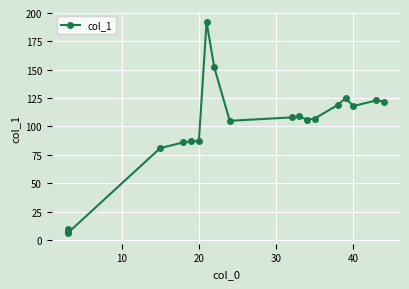

How many distinct data groups are displayed?

1